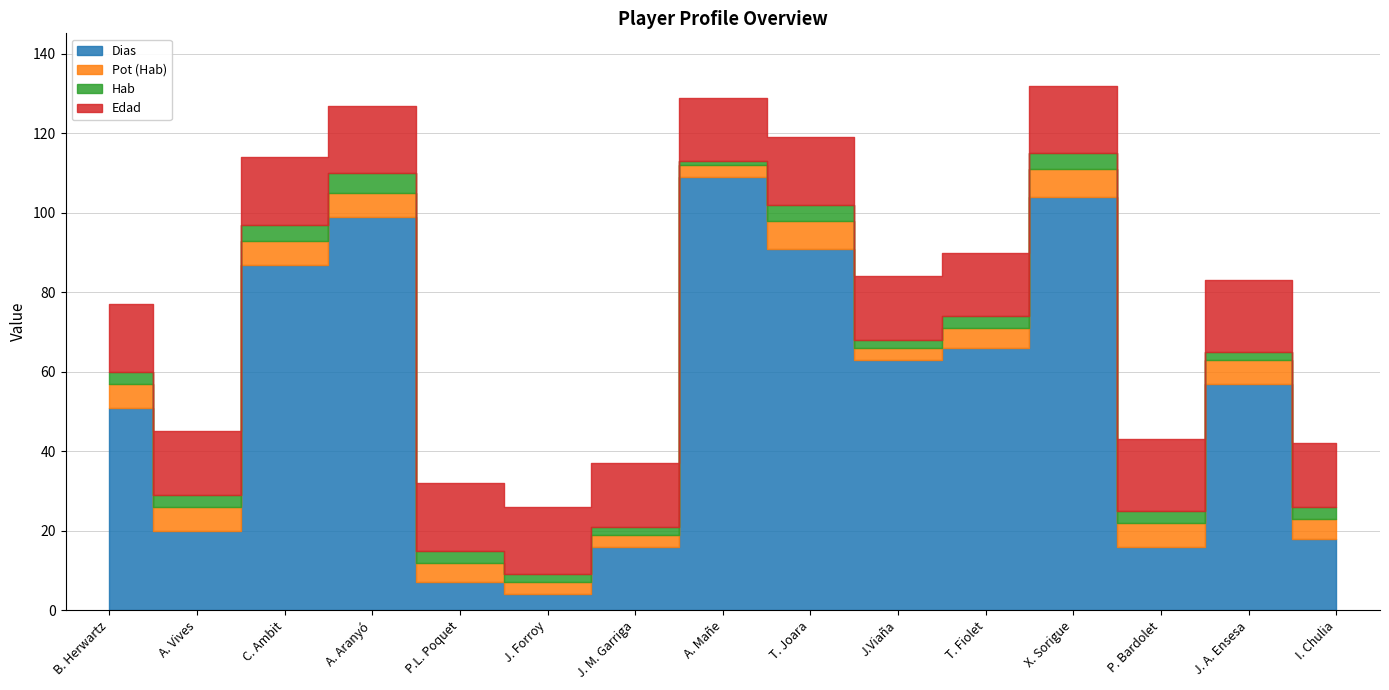

Rank the series at X. Sorigue from highest to lowest value.

Dias, Edad, Pot (Hab), Hab